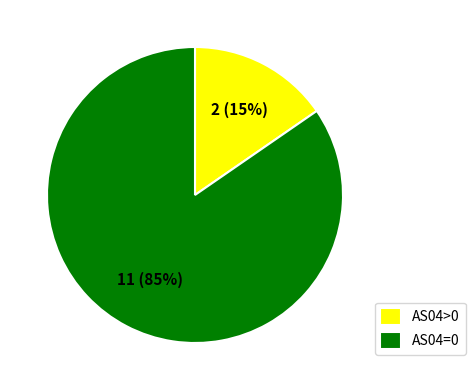

Is the sum of AS04=0 and AS04>0 greater than half?

Yes